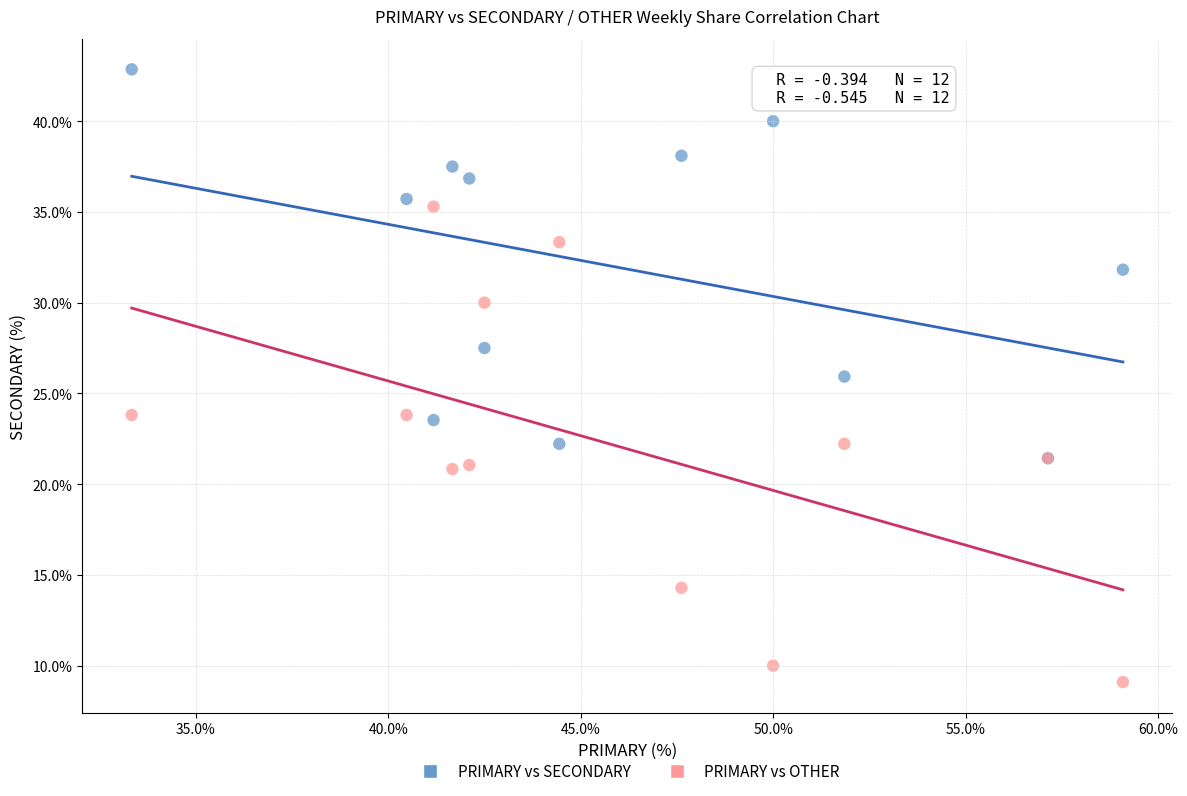

What are all the series names shown in the legend?

PRIMARY vs SECONDARY, PRIMARY vs OTHER